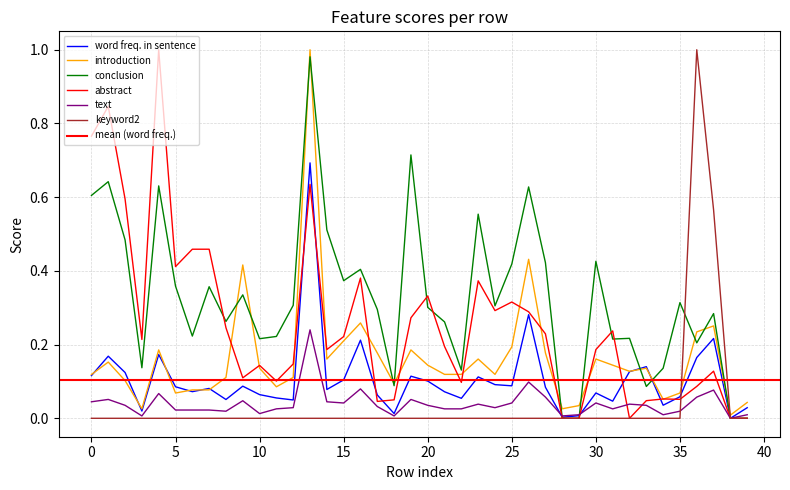

Is this an area chart (filled region under the line)?

No